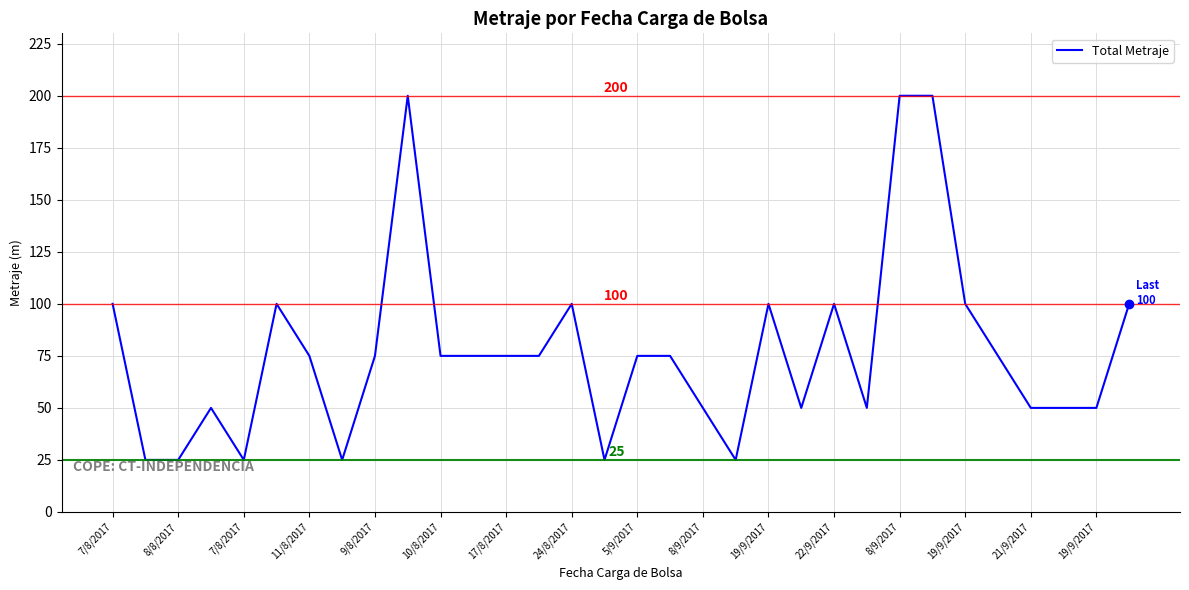

What is the difference between the maximum and minimum values?

175